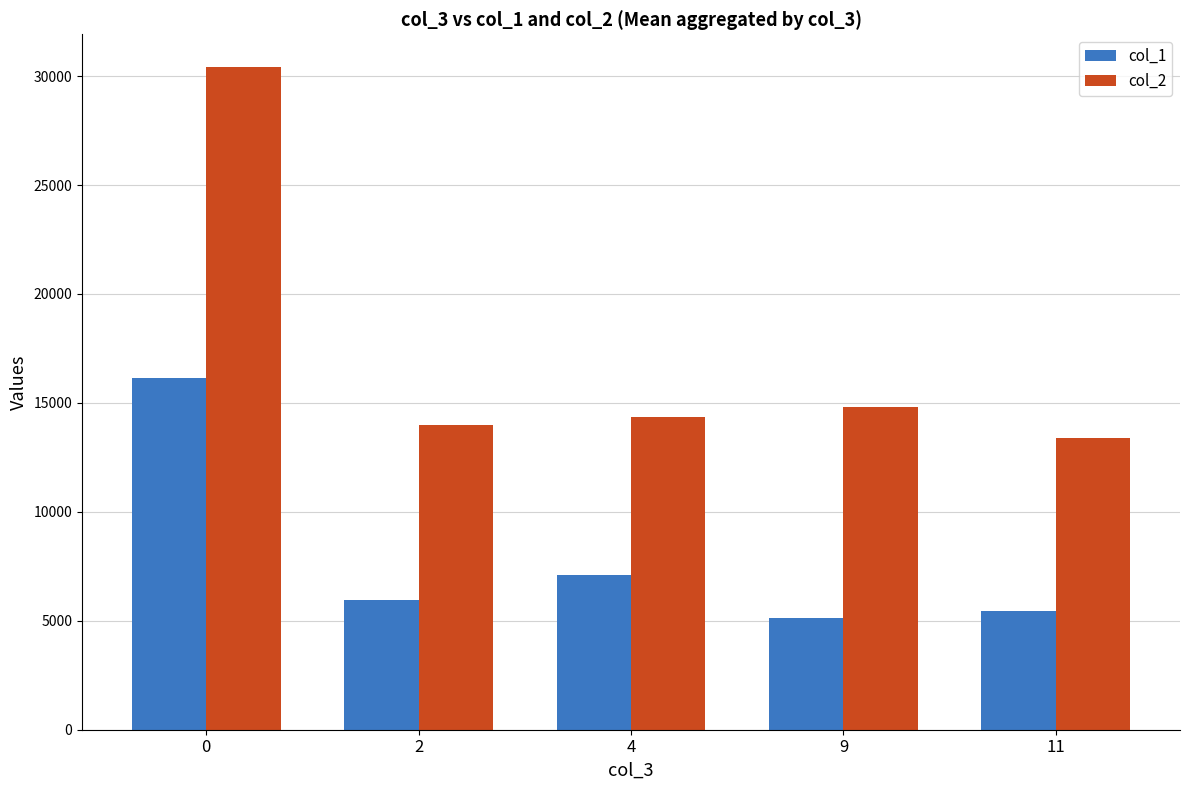

What is the value of the col_2 bar at the 2nd from the left?

13986.0